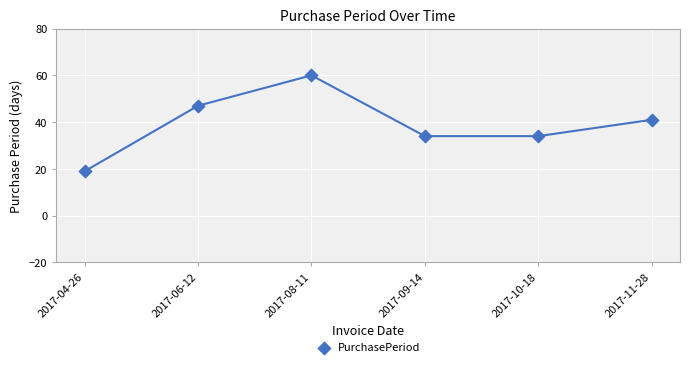

What Y value in the scatter plot is closest to 39?

41